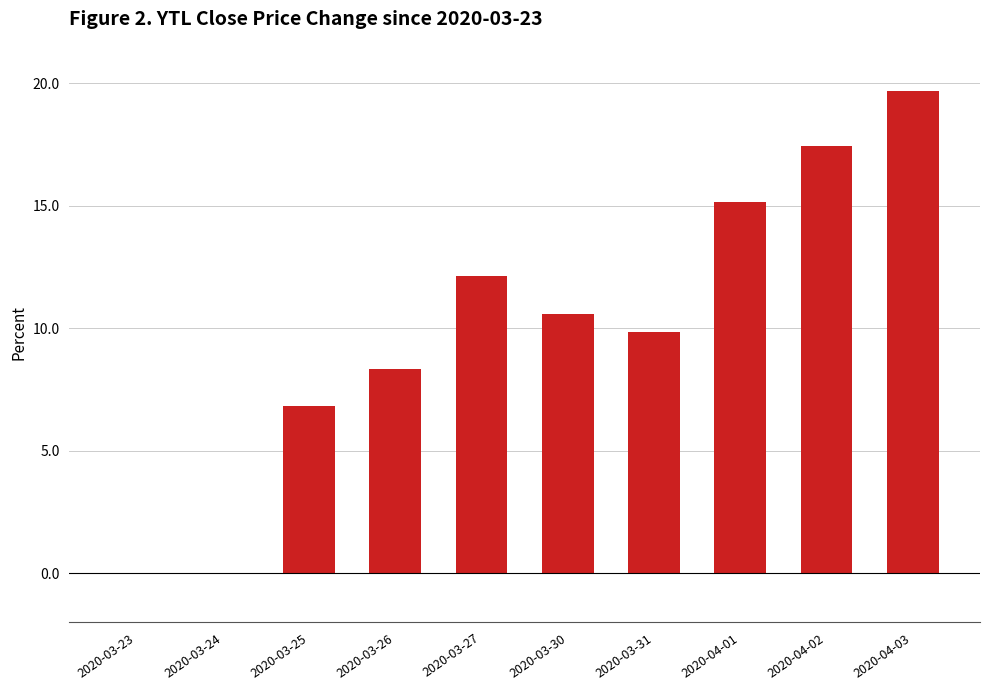

Where does the data first go above 10?

2020-03-27